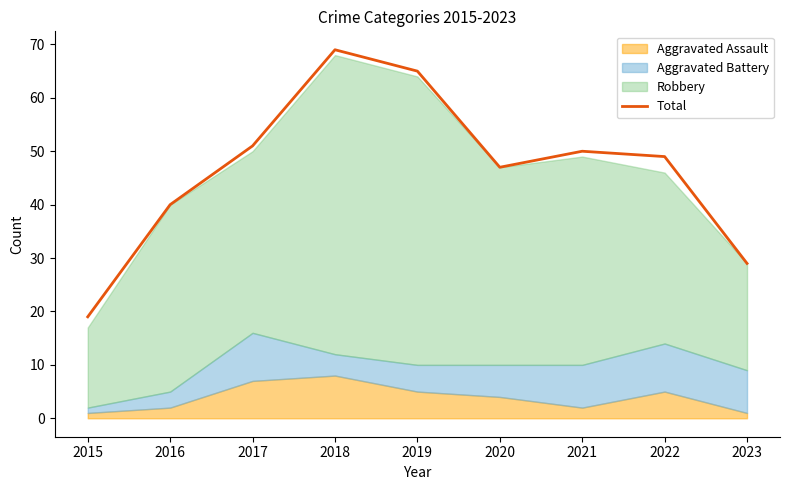

List the labels in order of value, largest first.

2018, 2019, 2017, 2021, 2022, 2020, 2016, 2023, 2015